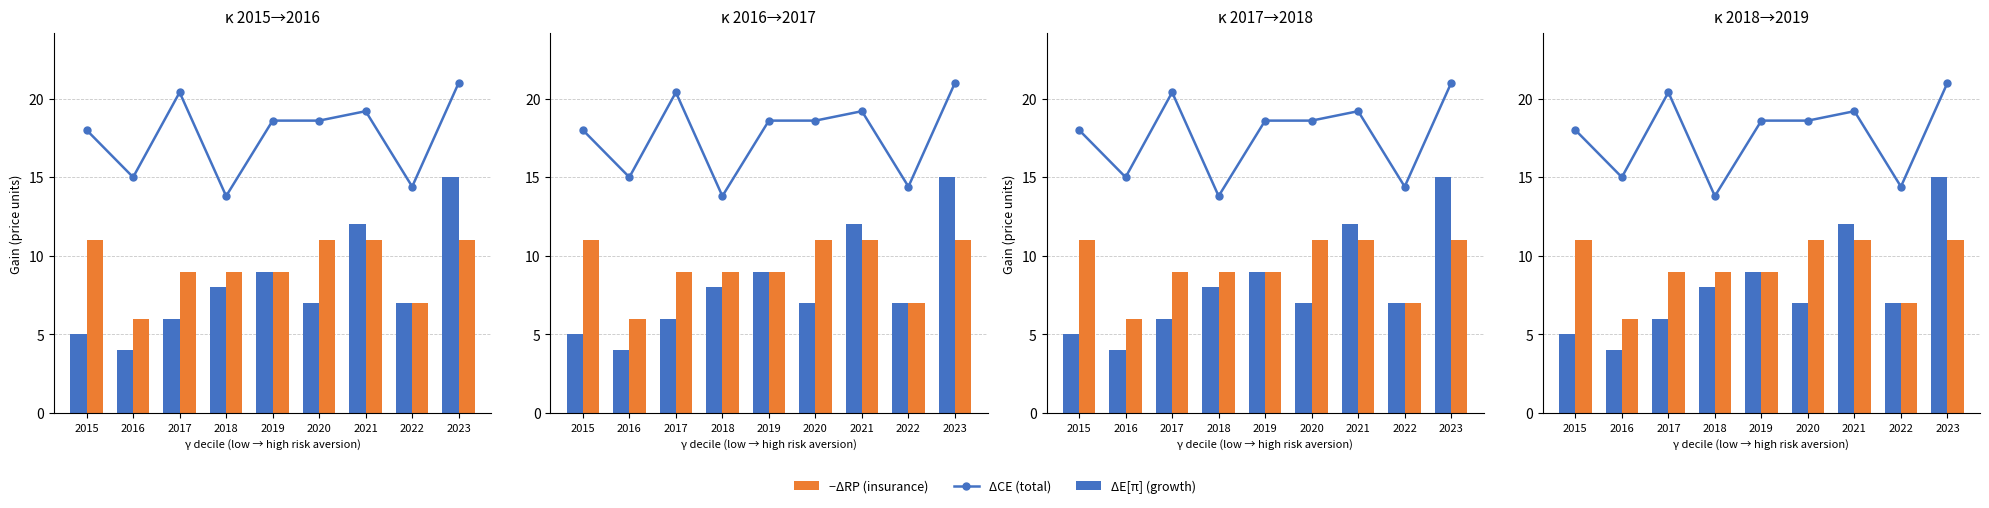

Is the value of −ΔRP (insurance) at 2016 greater than the value of ΔE[π] (growth) at 2020?

No